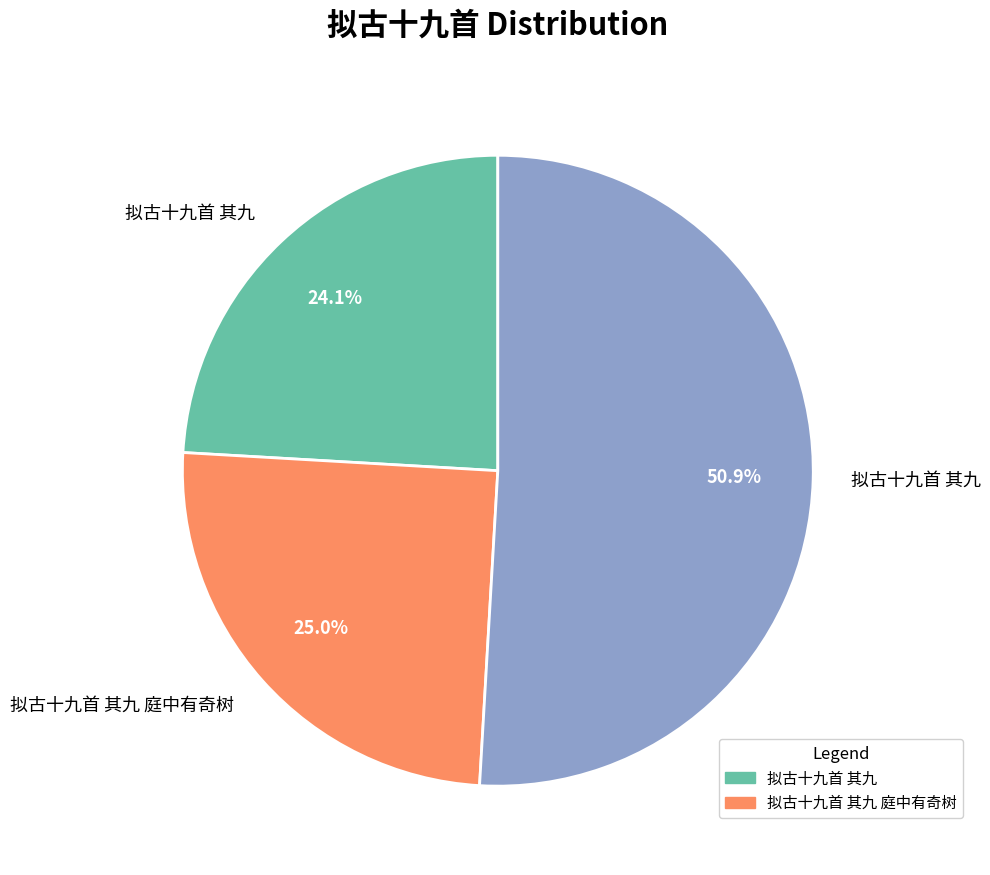

Is there a majority slice in this chart?

Yes